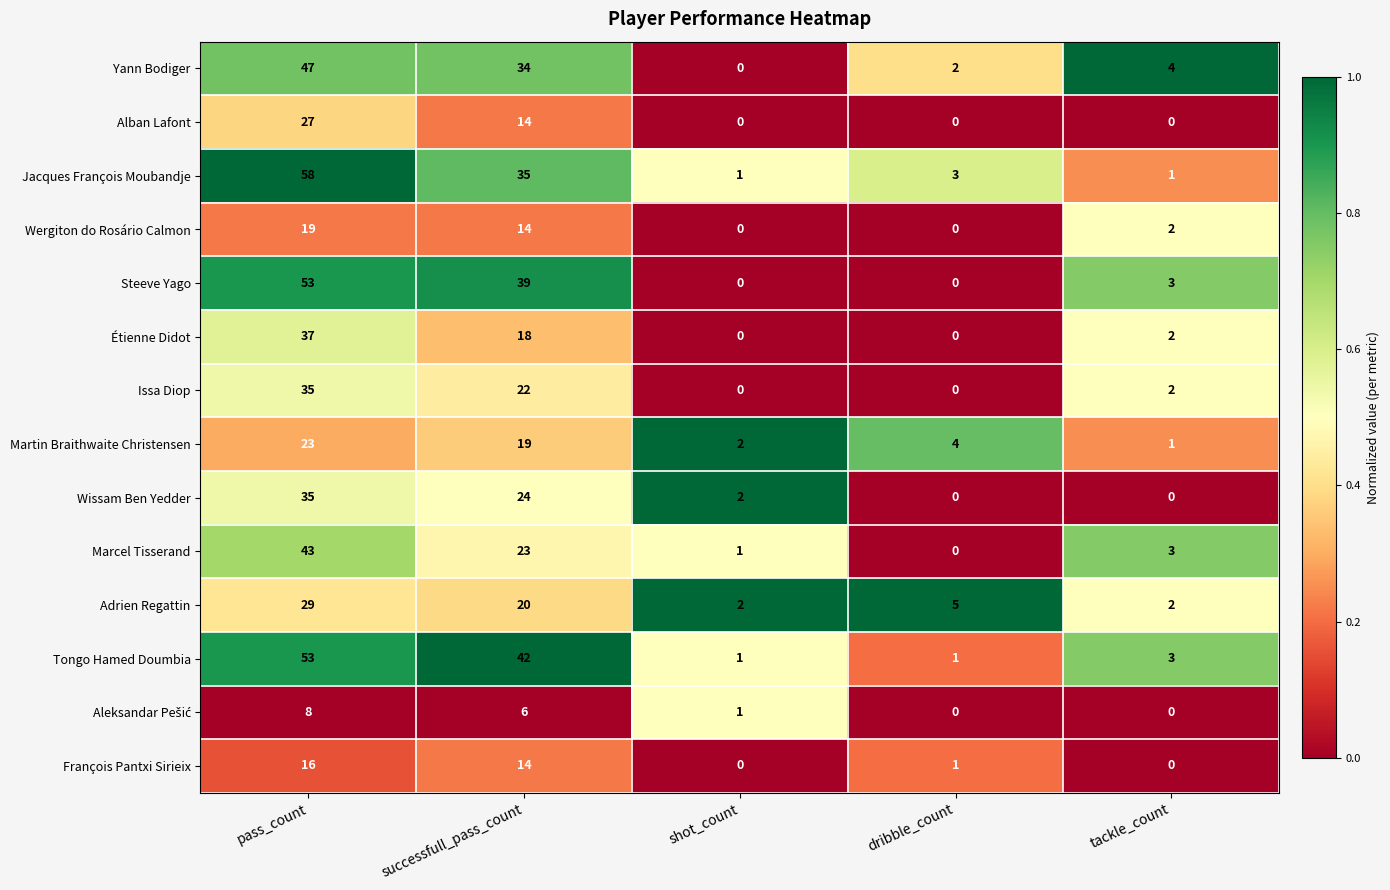

What is the spread (max minus min) of values at successfull_pass_count?

36